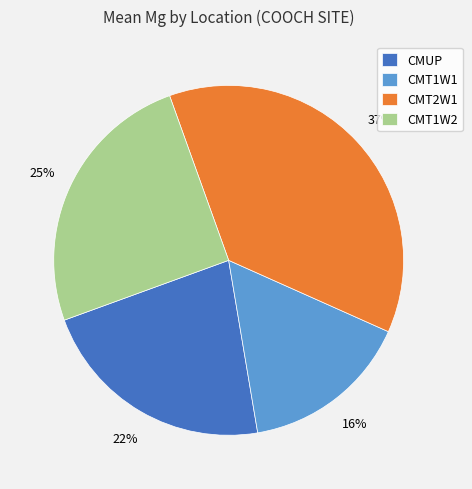

To the nearest percent, what is the combined percentage of CMT1W2 and CMT2W1?

62%